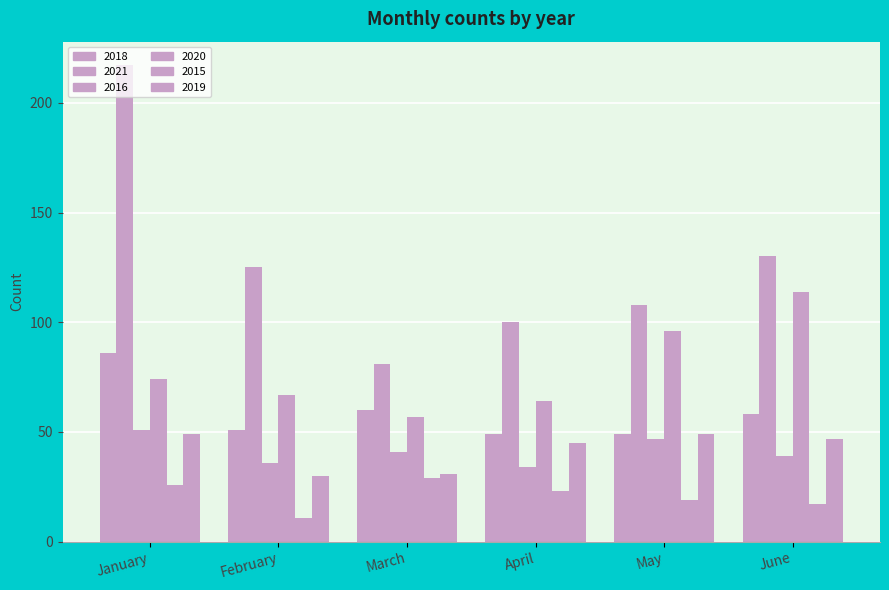

Reading left to right, what are all the values shown in this chart?

2018: January=86	February=51	March=60	April=49	May=49	June=58
2021: January=217	February=125	March=81	April=100	May=108	June=130
2016: January=51	February=36	March=41	April=34	May=47	June=39
2020: January=74	February=67	March=57	April=64	May=96	June=114
2015: January=26	February=11	March=29	April=23	May=19	June=17
2019: January=49	February=30	March=31	April=45	May=49	June=47